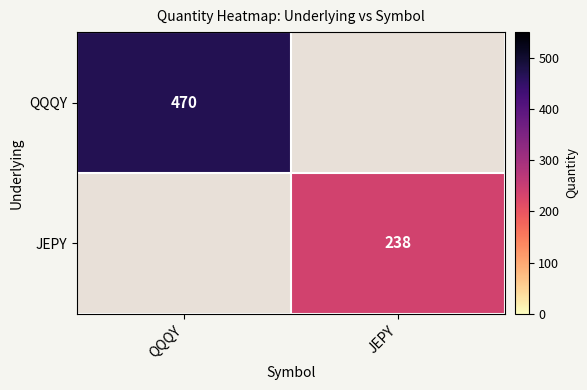

Is it true that JEPY equals 238 at JEPY?

True